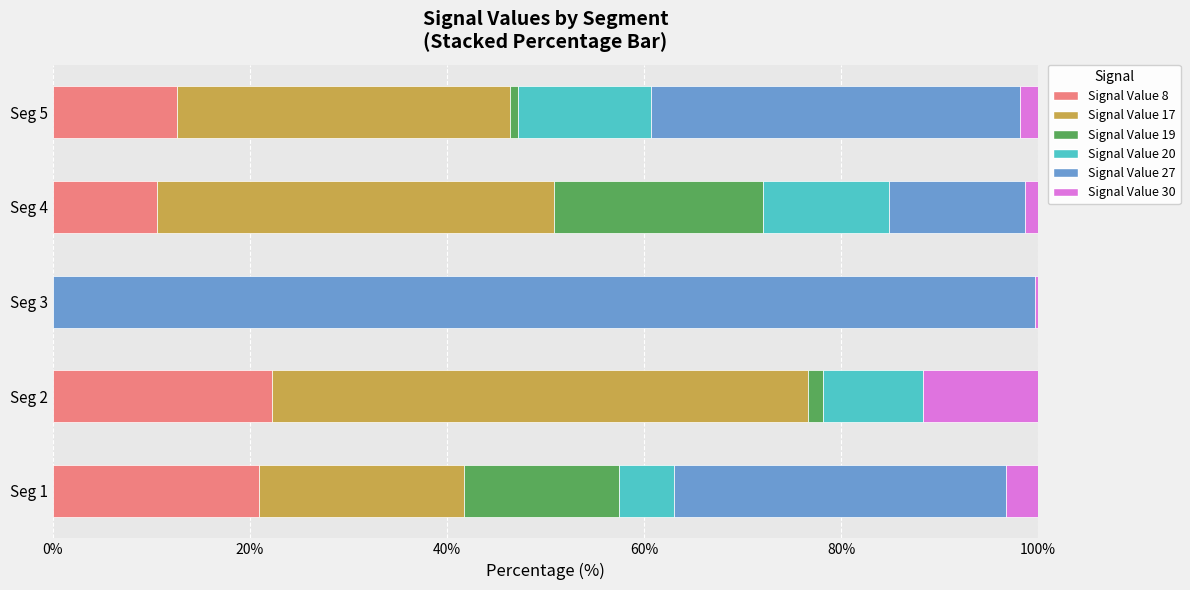

What are all the series names shown in the legend?

Signal Value 8, Signal Value 17, Signal Value 19, Signal Value 20, Signal Value 27, Signal Value 30